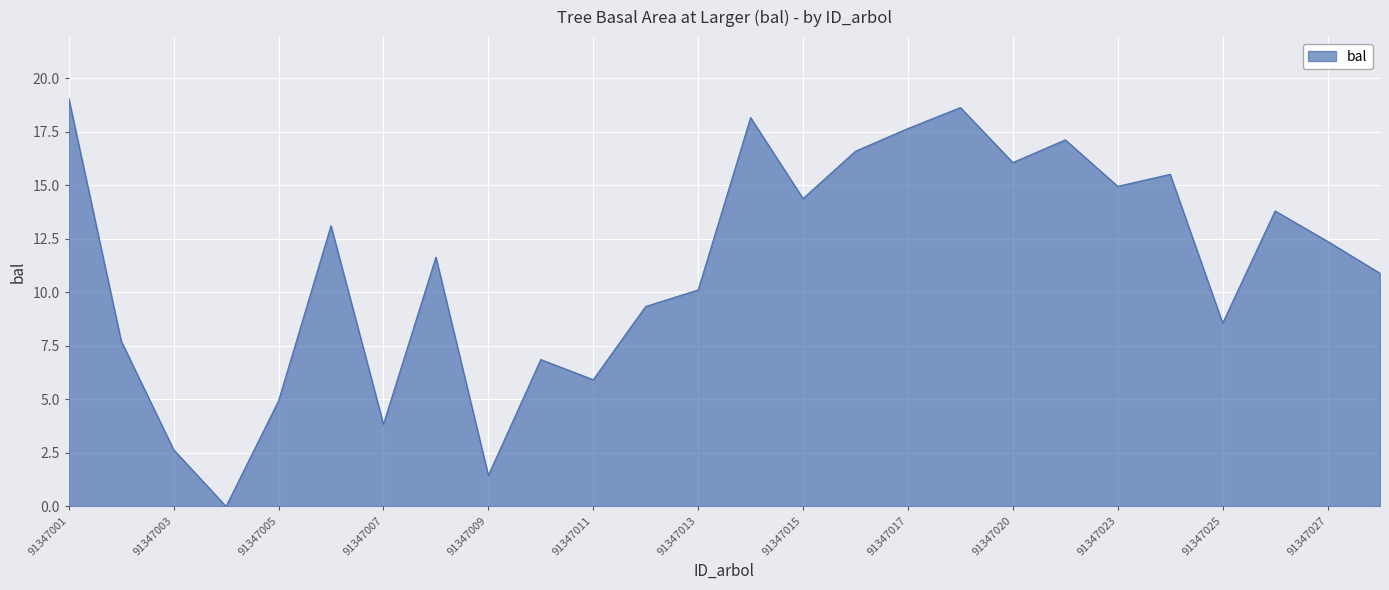

What is the difference between the maximum and minimum values?

19.1